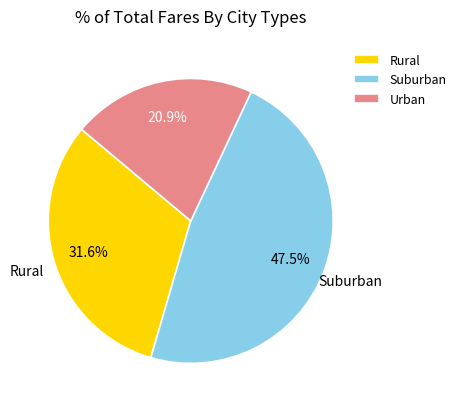

Rank the categories by value from lowest to highest.

Urban, Rural, Suburban